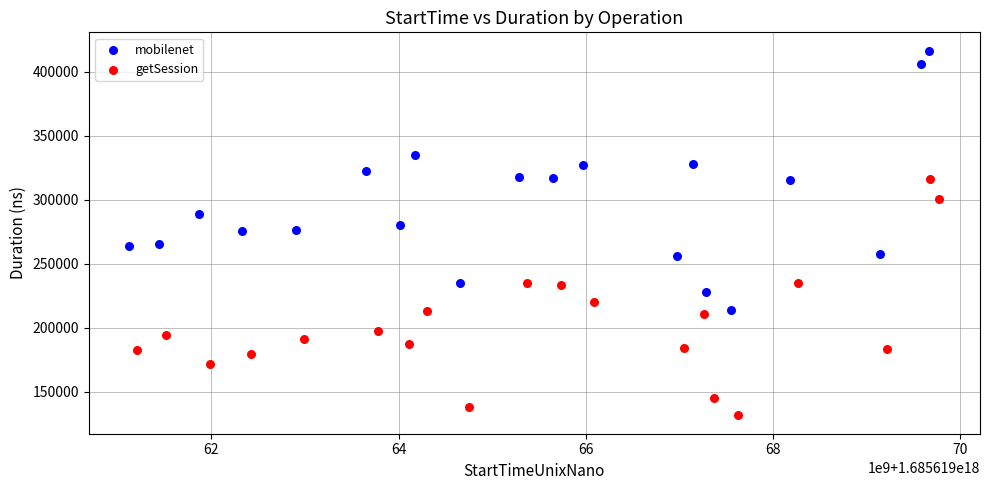

Which series reaches the minimum Y coordinate?

getSession